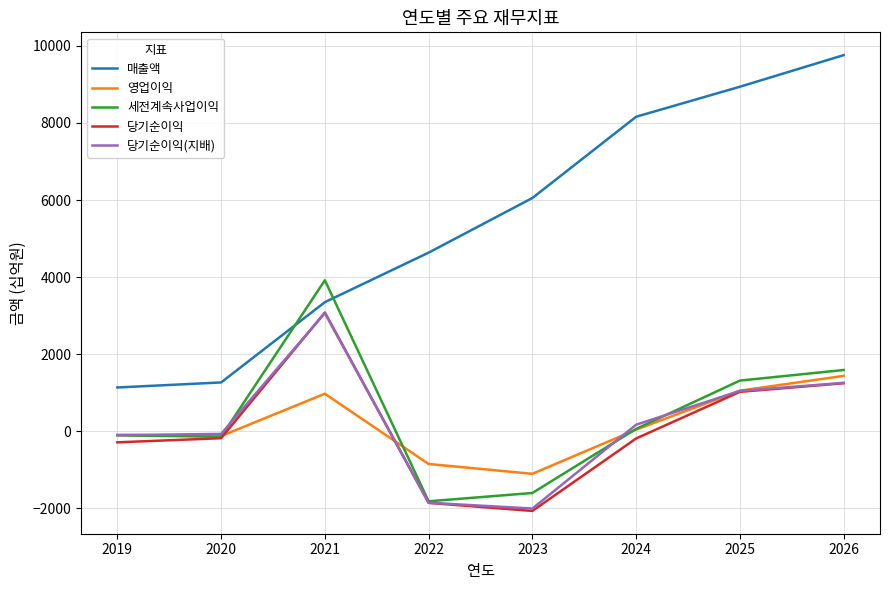

What is the spread (max minus min) of values at 2025?

7917